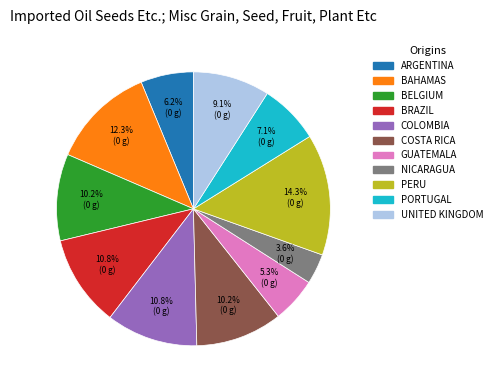

What is the smallest slice in the pie chart?

NICARAGUA